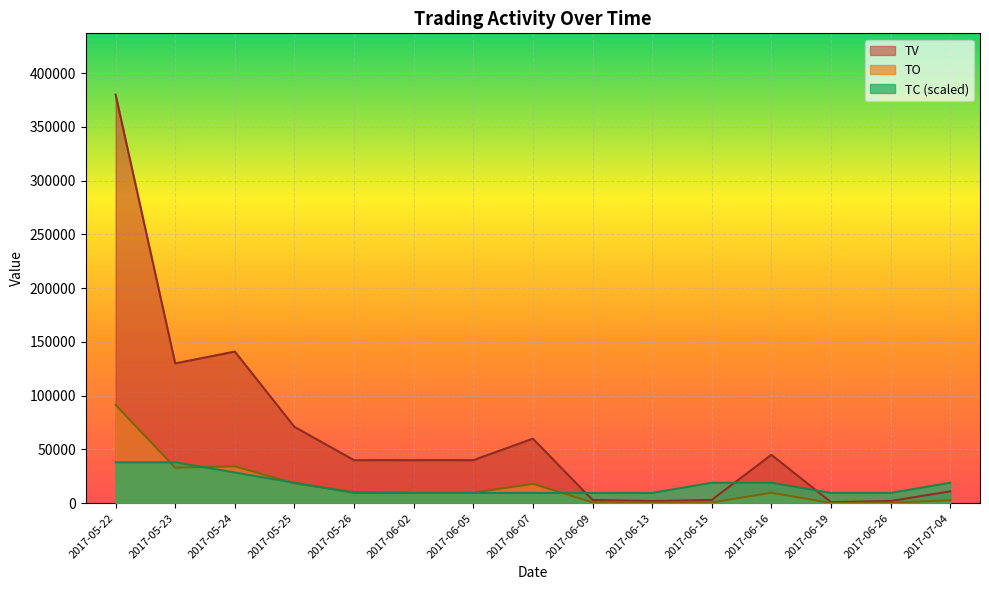

How many lines are shown in the chart?

3